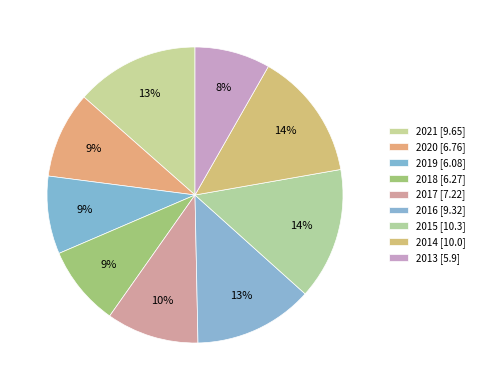

Combined, do 2021 and 2014 account for over 50%?

No